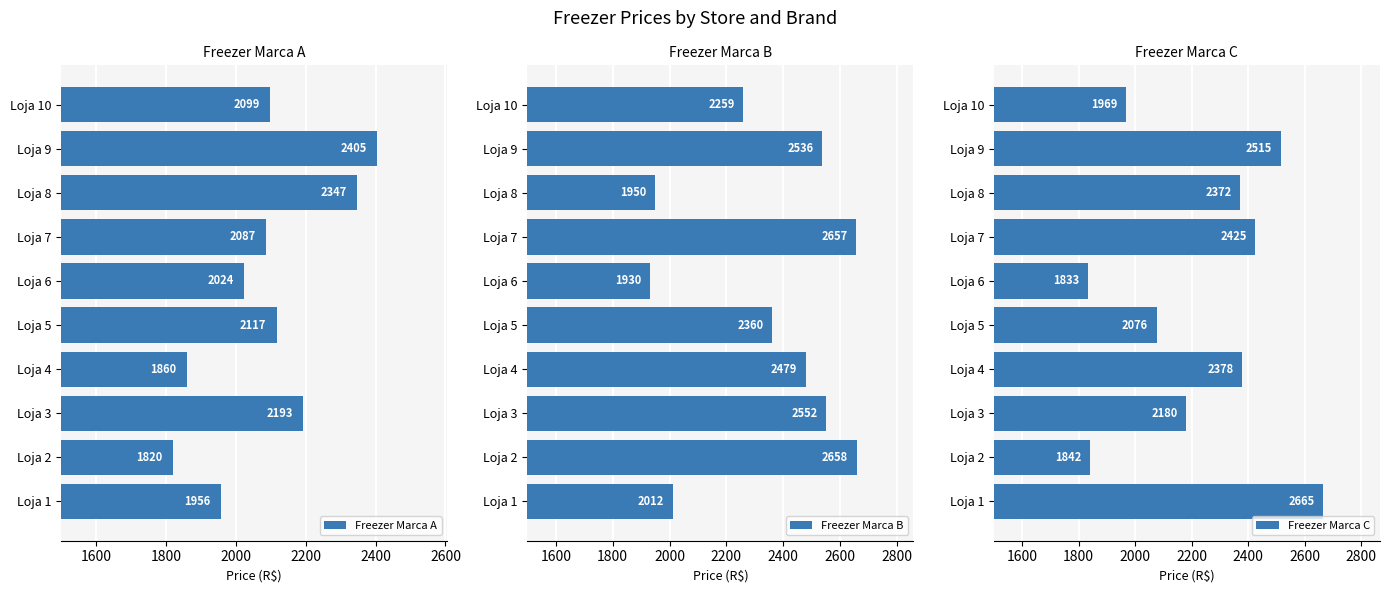

List the series in order of their overall mean, highest first.

Freezer Marca B, Freezer Marca C, Freezer Marca A